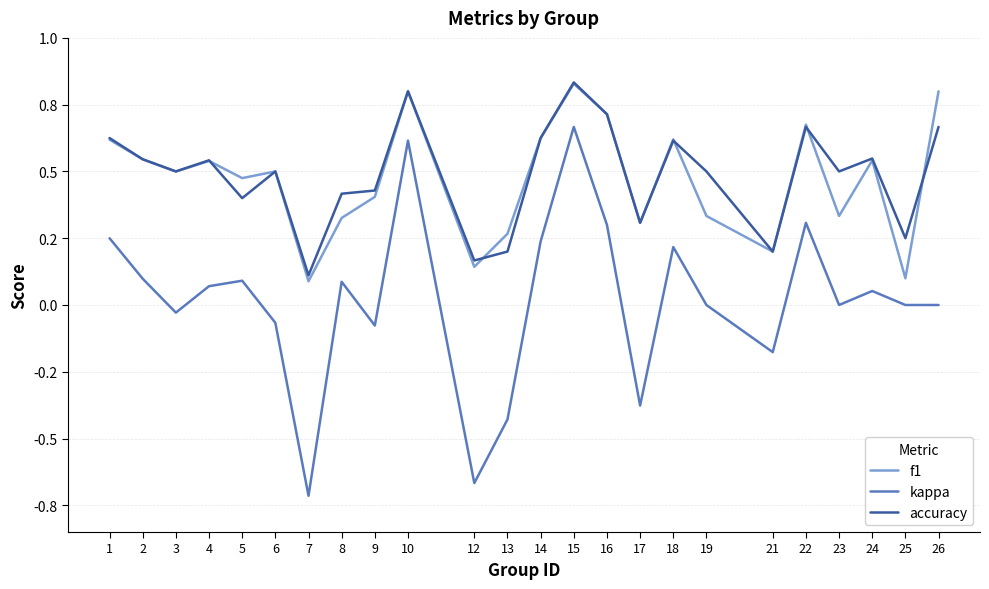

Reading right to left, transcribe all the data shown in this chart.

f1: 0.8	0.1	0.5	0.3	0.7	0.2	0.3	0.6	0.3	0.7	0.8	0.6	0.3	0.1	0.8	0.4	0.3	0.1	0.5	0.5	0.5	0.5	0.5	0.6
kappa: 0.0	0.0	0.1	0.0	0.3	-0.2	0.0	0.2	-0.4	0.3	0.7	0.2	-0.4	-0.7	0.6	-0.1	0.1	-0.7	-0.1	0.1	0.1	-0.0	0.1	0.2
accuracy: 0.7	0.2	0.5	0.5	0.7	0.2	0.5	0.6	0.3	0.7	0.8	0.6	0.2	0.2	0.8	0.4	0.4	0.1	0.5	0.4	0.5	0.5	0.5	0.6